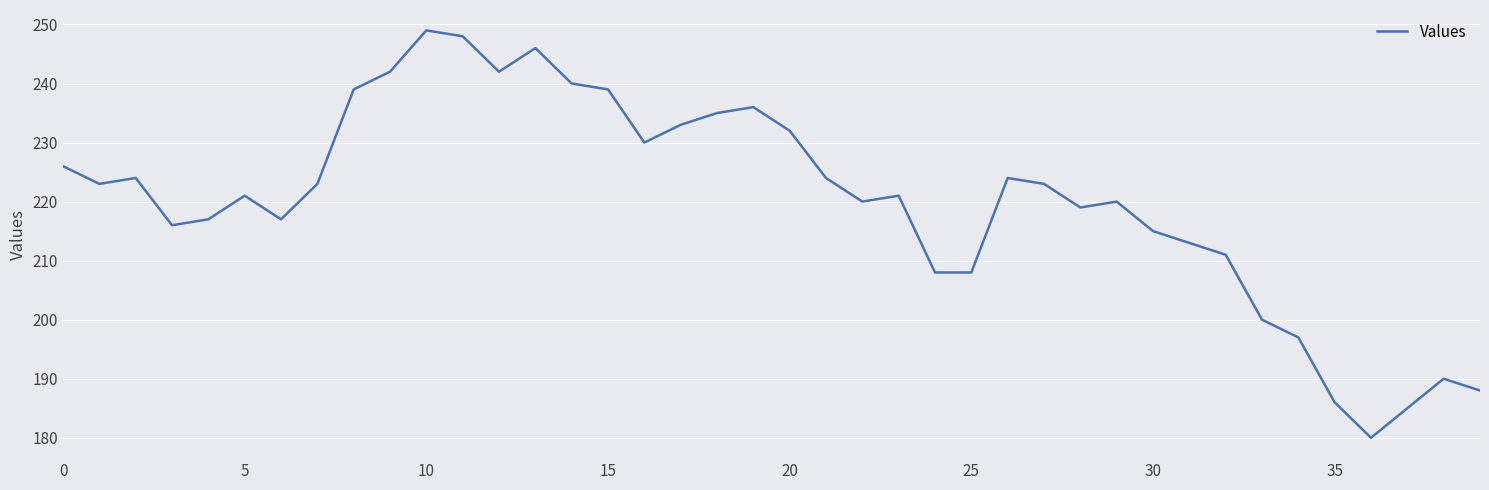

What is the maximum value shown in the chart?

249